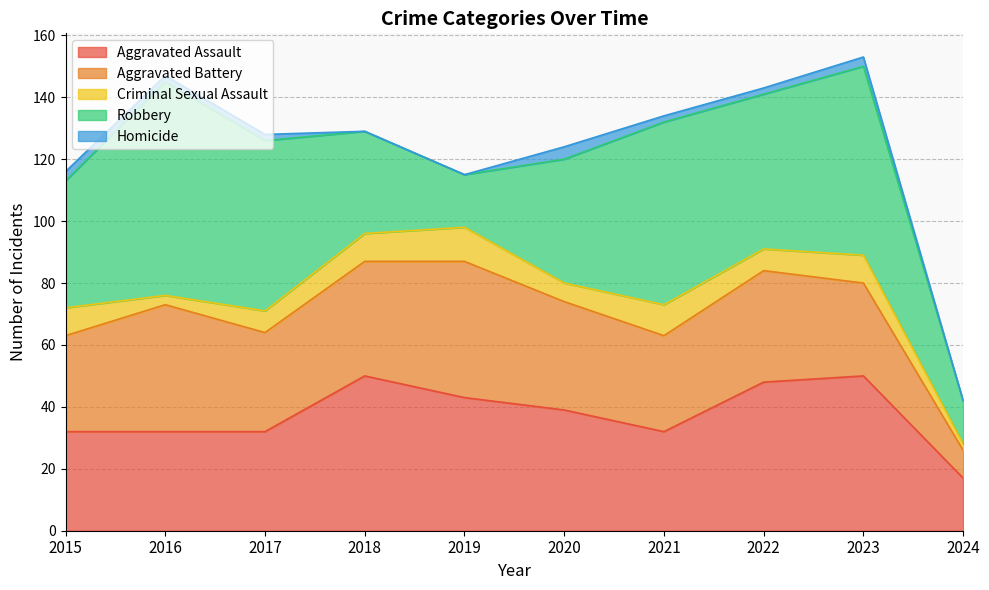

What is the minimum value for Criminal Sexual Assault?

2